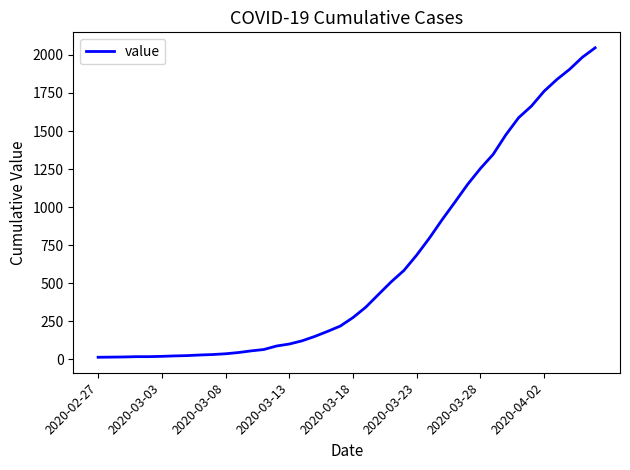

What is the difference between the maximum and minimum values?

2034